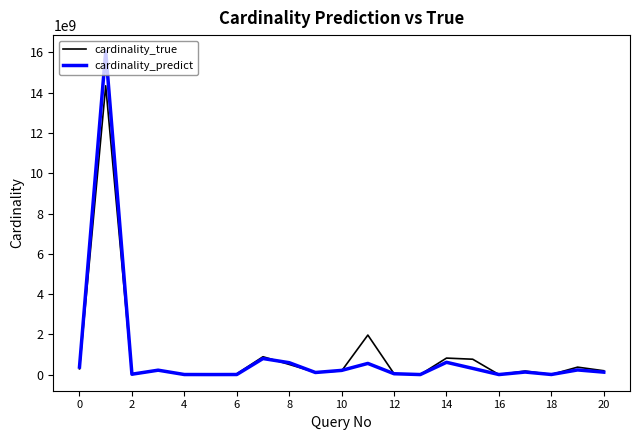

What is the highest value of the cardinality_predict series?

16059717968.3